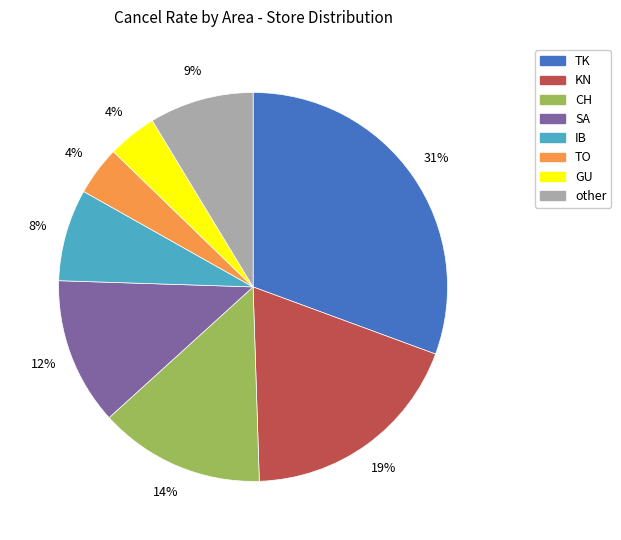

Combined, do IB and CH account for over 50%?

No